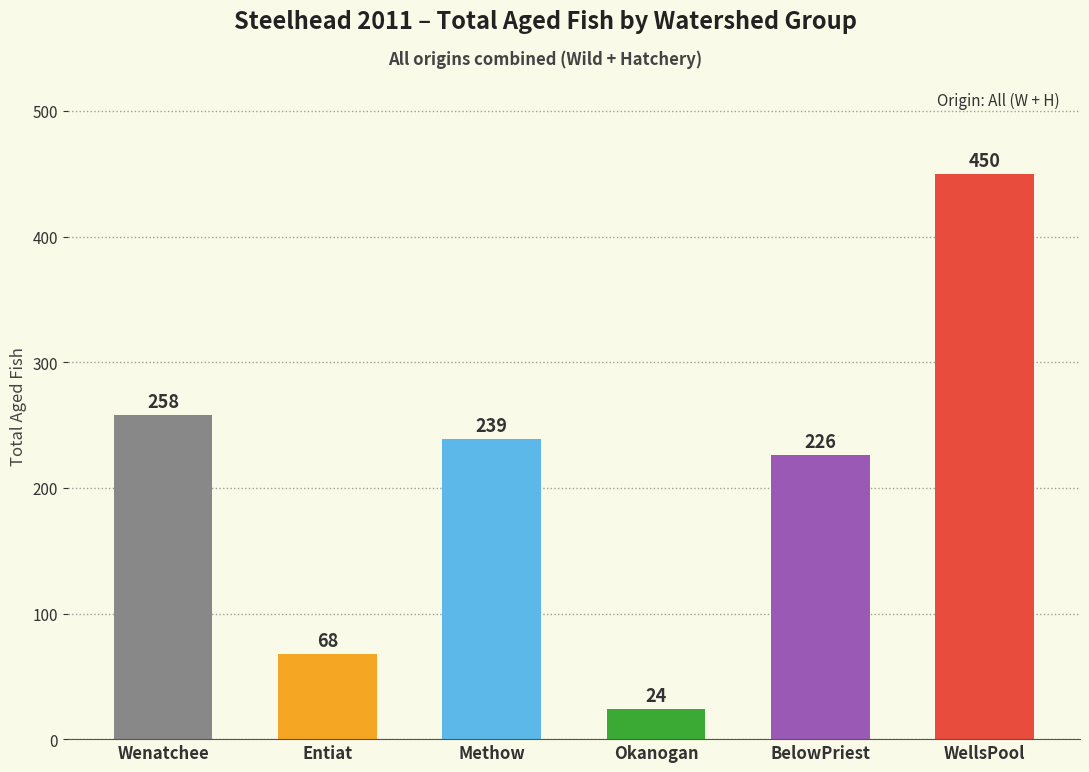

Reading right to left, list all the values displayed in this chart.

450	226	24	239	68	258